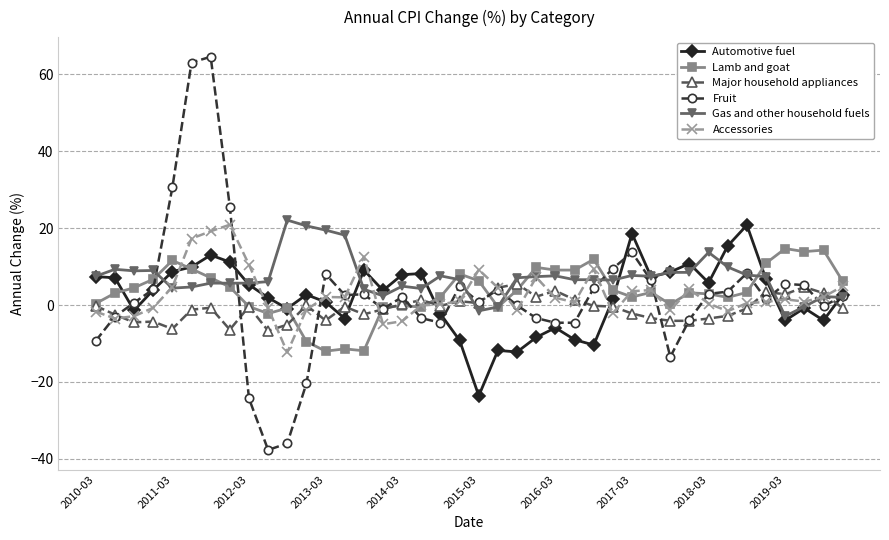

How many distinct data groups are displayed?

6